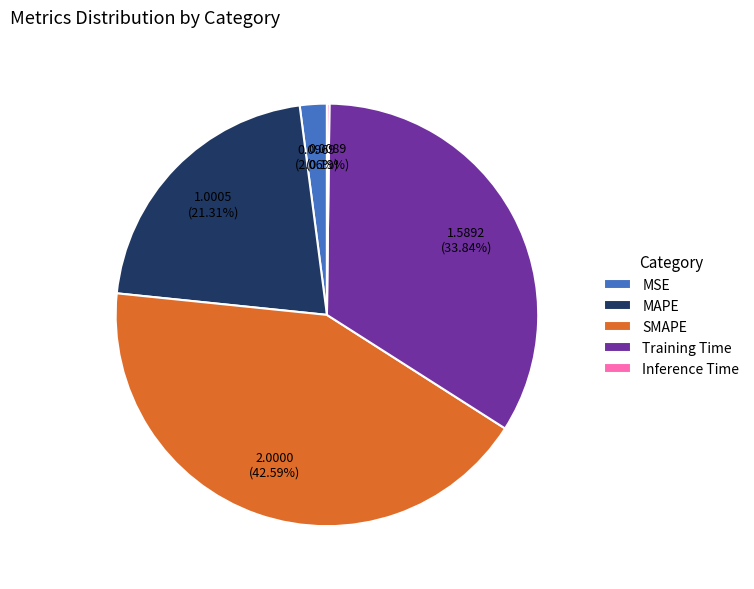

Does MAPE account for over 50% of the chart?

No